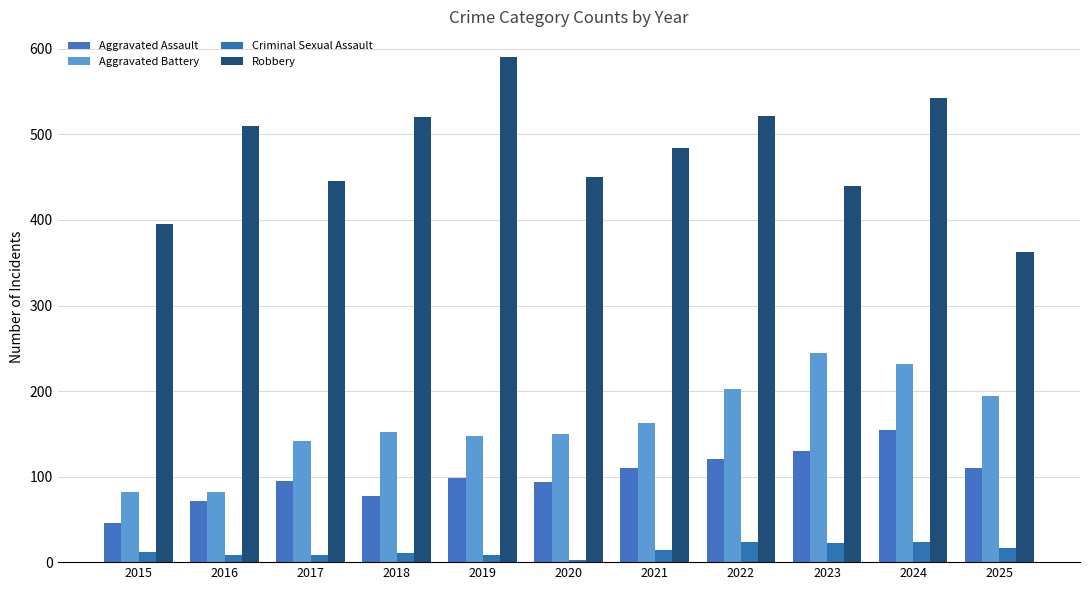

How many distinct data groups are displayed?

4